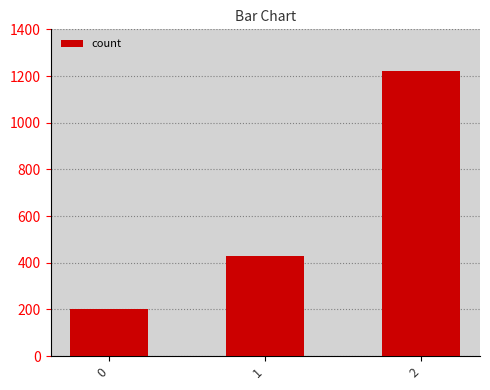

Are the bars horizontal?

No